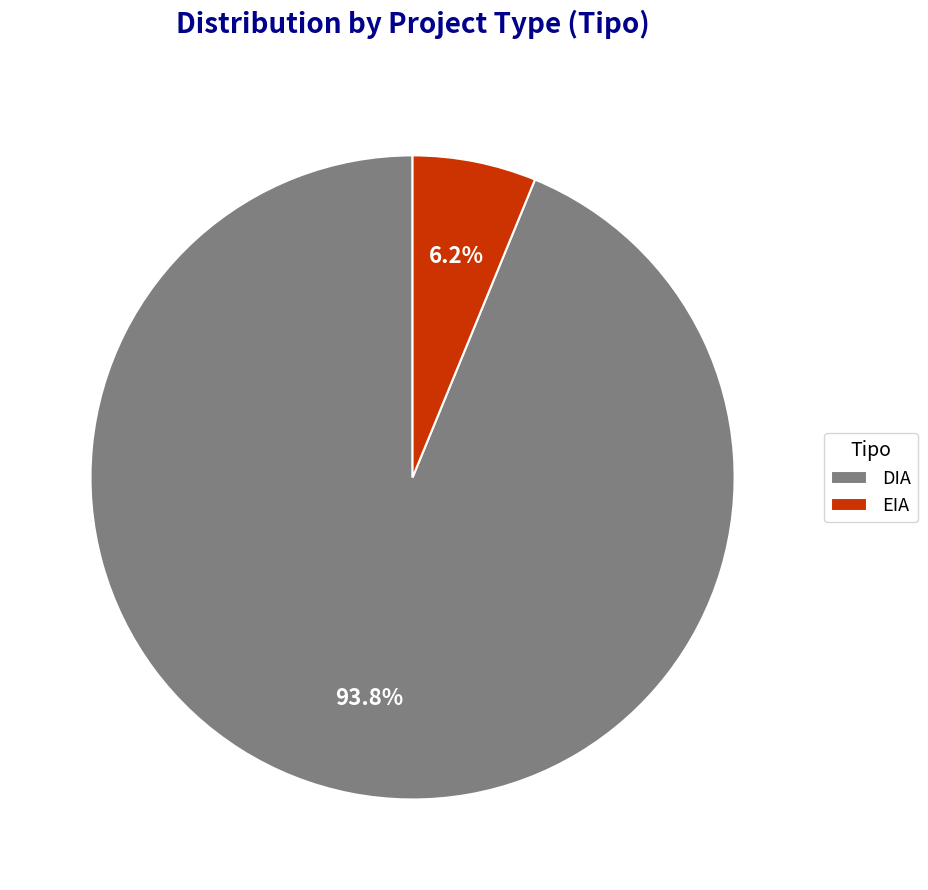

What percentage do DIA and EIA together represent?

100.0%